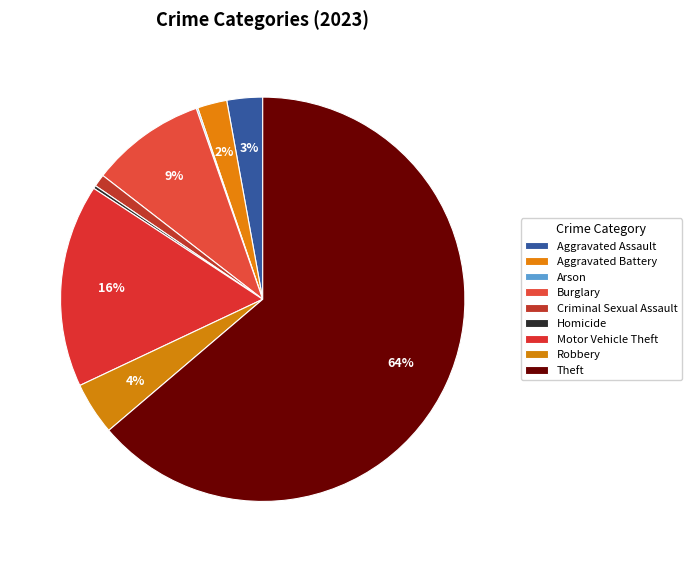

How many slices are in this pie chart?

9